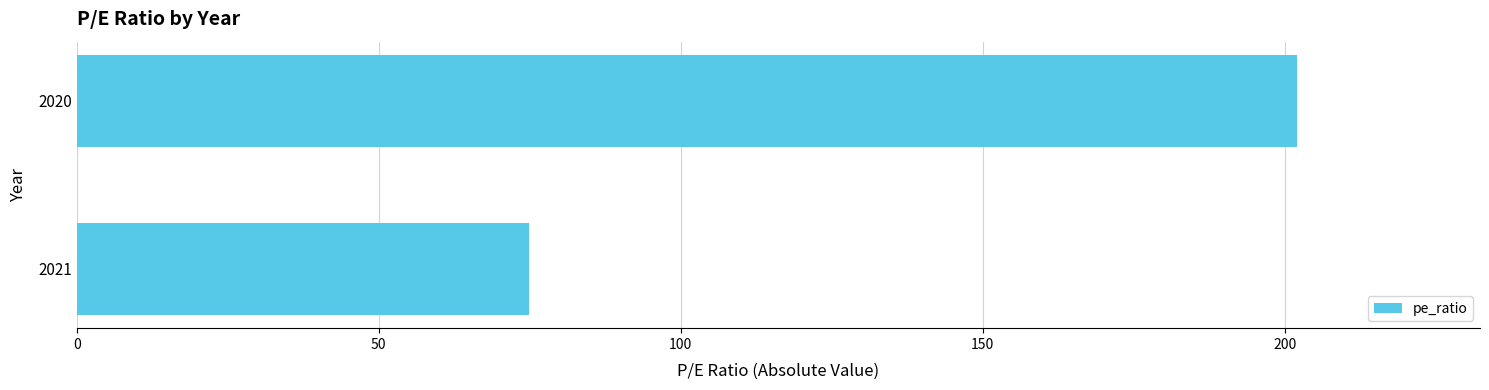

How many data points are less than 202?

1